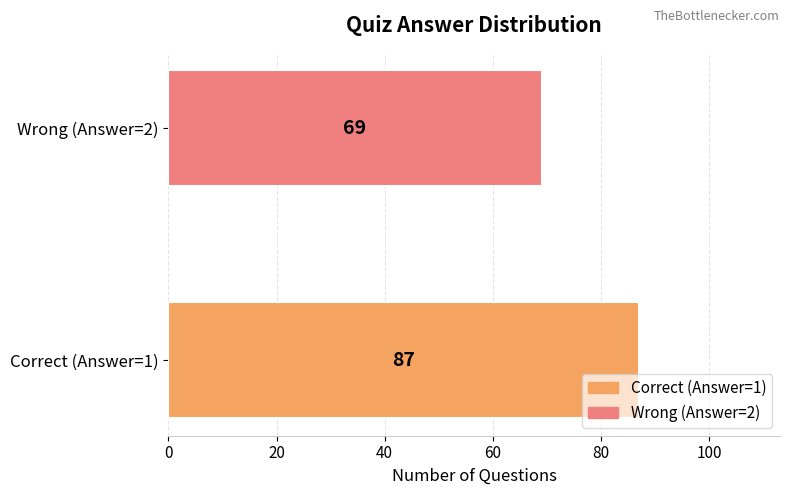

How many data points does each series have?

2